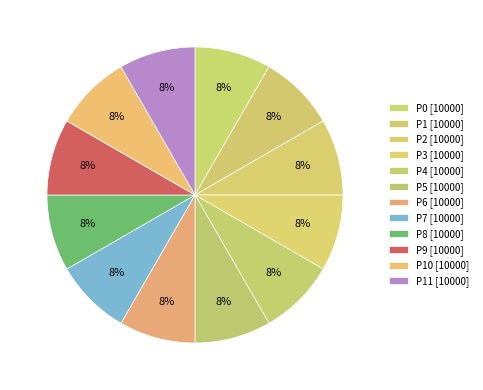

Which category has the biggest portion of the pie?

Period 0